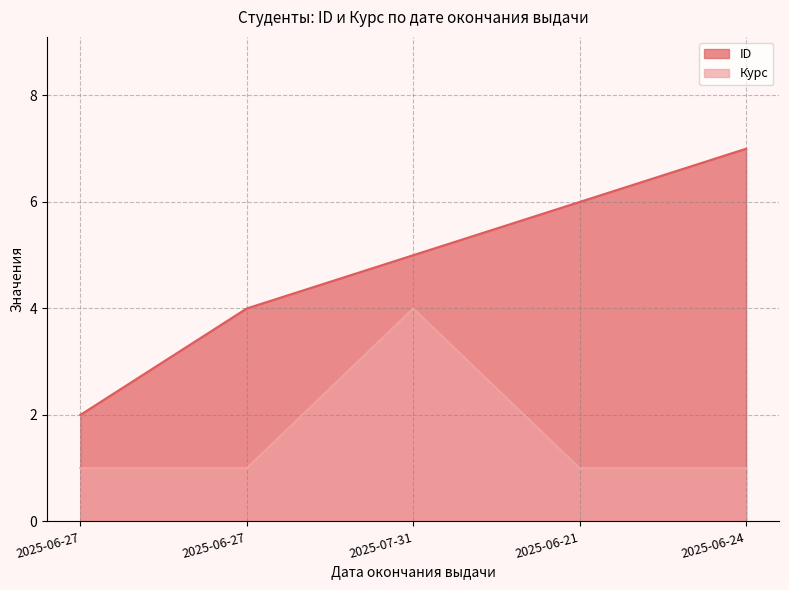

How many lines are shown in the chart?

2